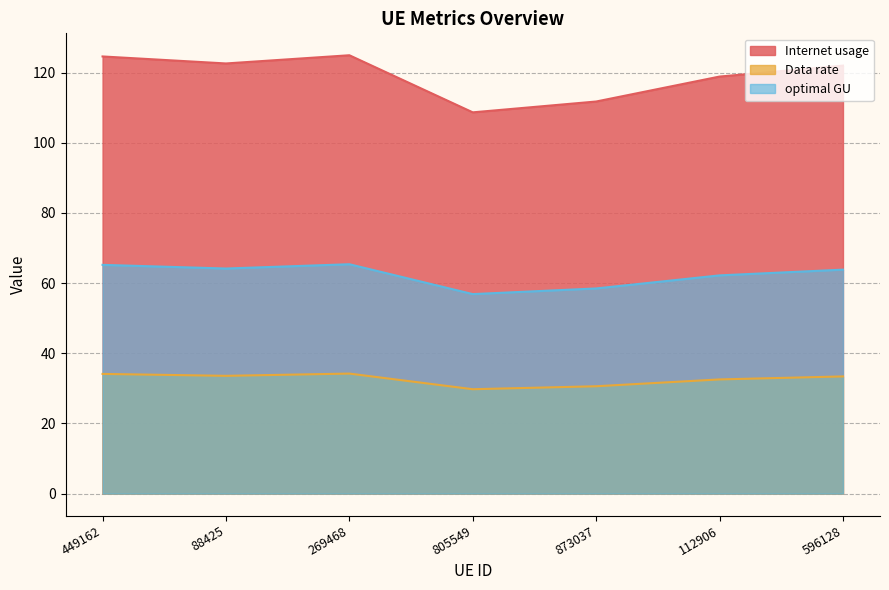

What is the difference between the highest and lowest values at 449162?

90.5